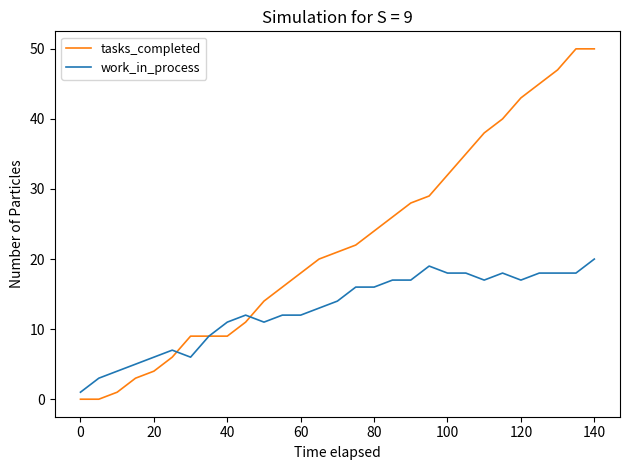

Which series has the largest total across all categories?

tasks_completed